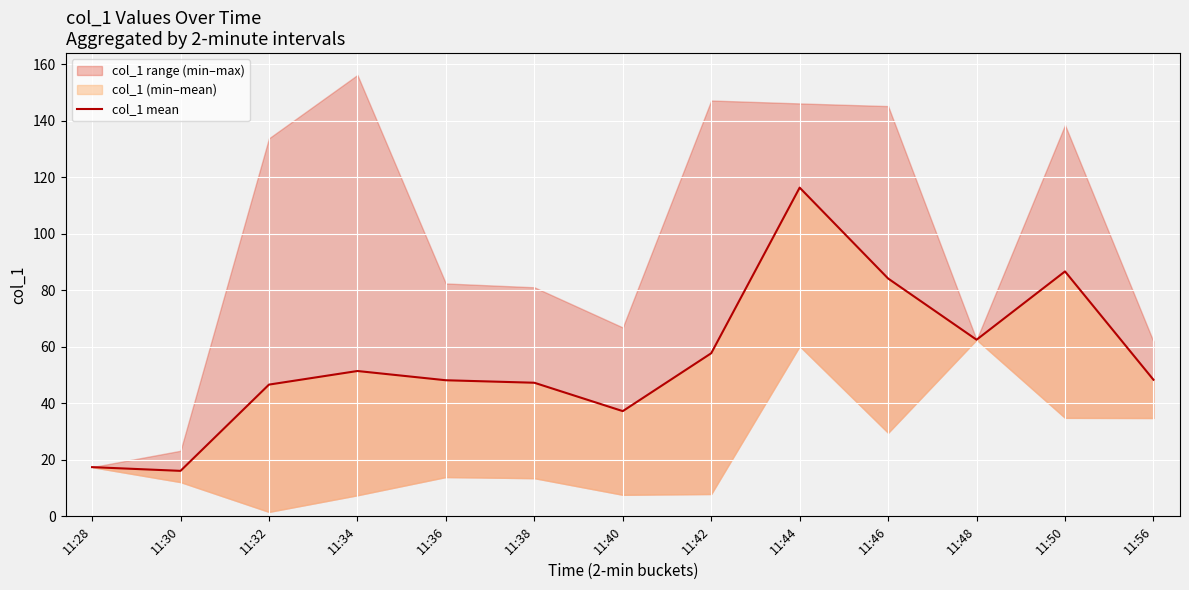

The chart shows a value of 81.2 at 11:32. True or false?

False